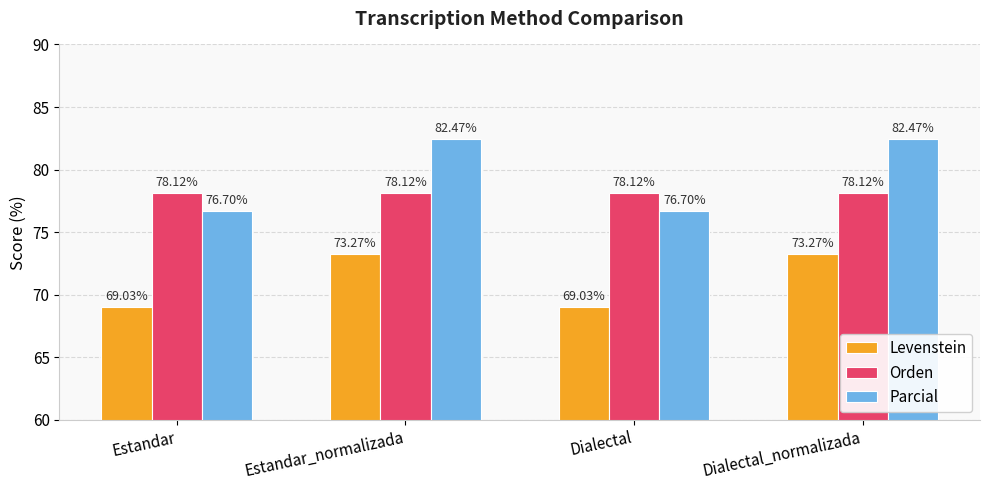

What is the sum of all Orden values?

312.5